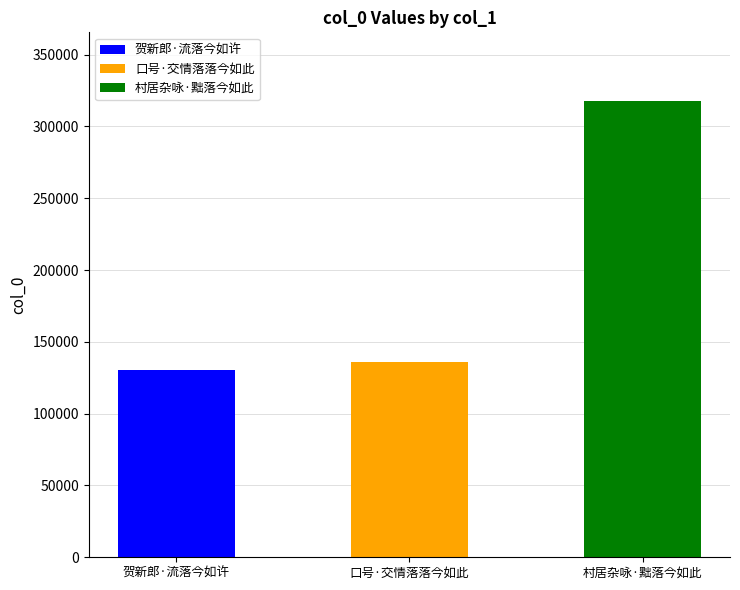

Which label corresponds to the smallest value in the chart?

贺新郎·流落今如许